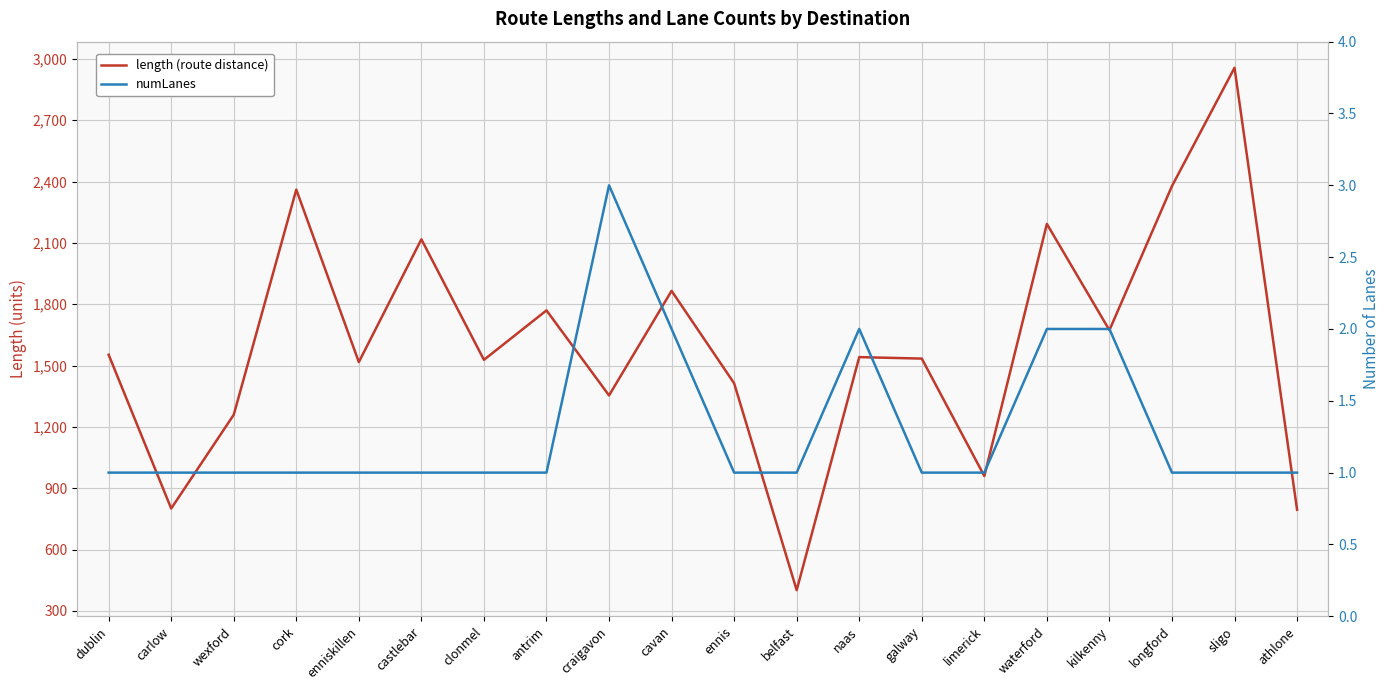

What value does the numLanes series have at carlow?

1.0